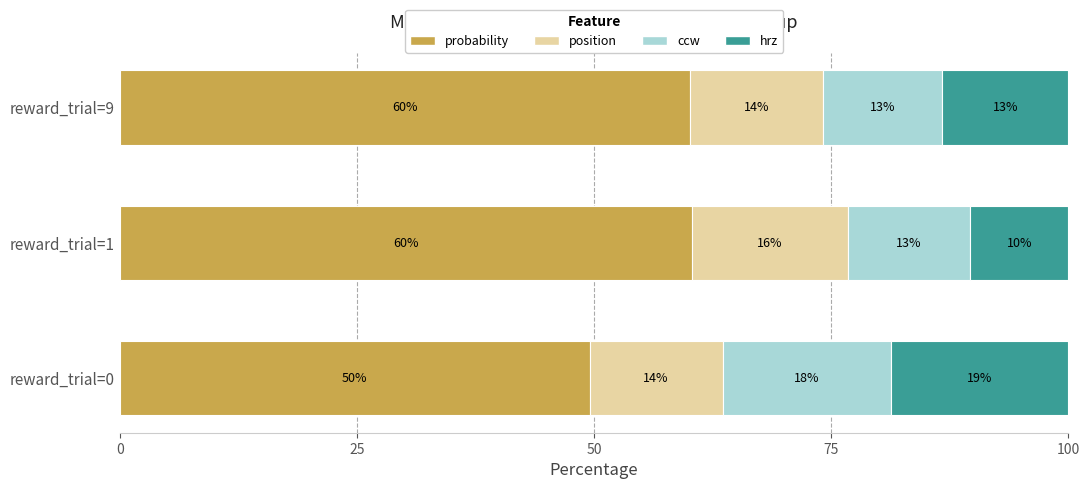

What are all the series names shown in the legend?

probability, position, ccw, hrz